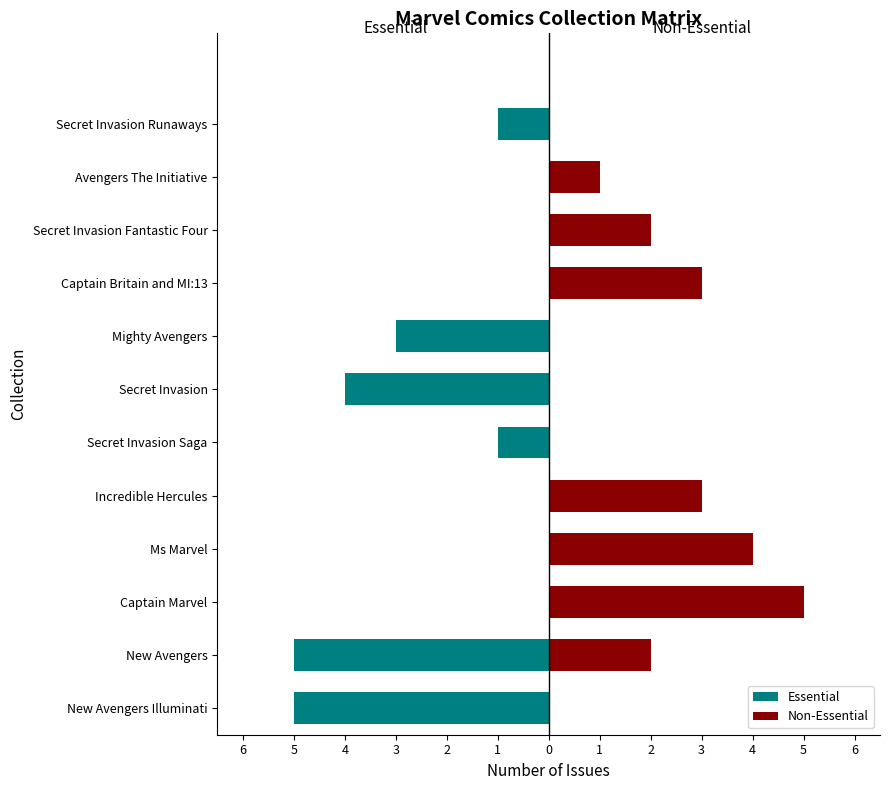

What is the total value across all series at 4?

5